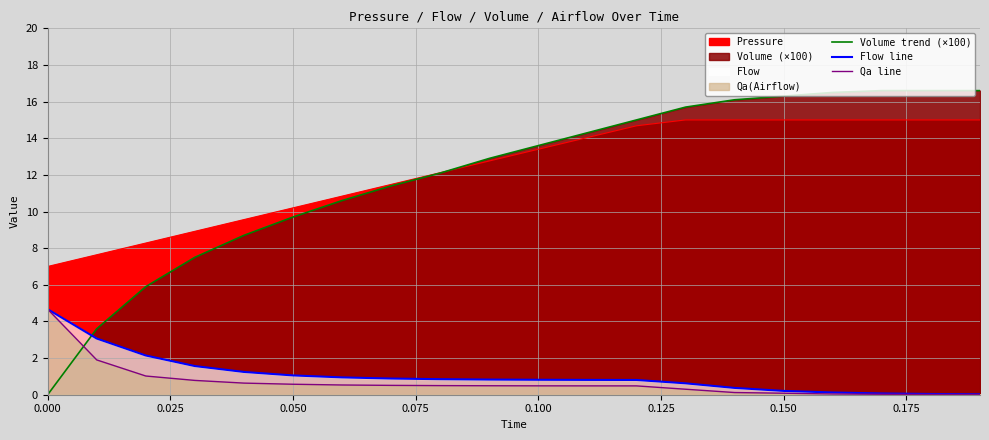

What is the value of the Flow line point at the 18th from the left?

0.1